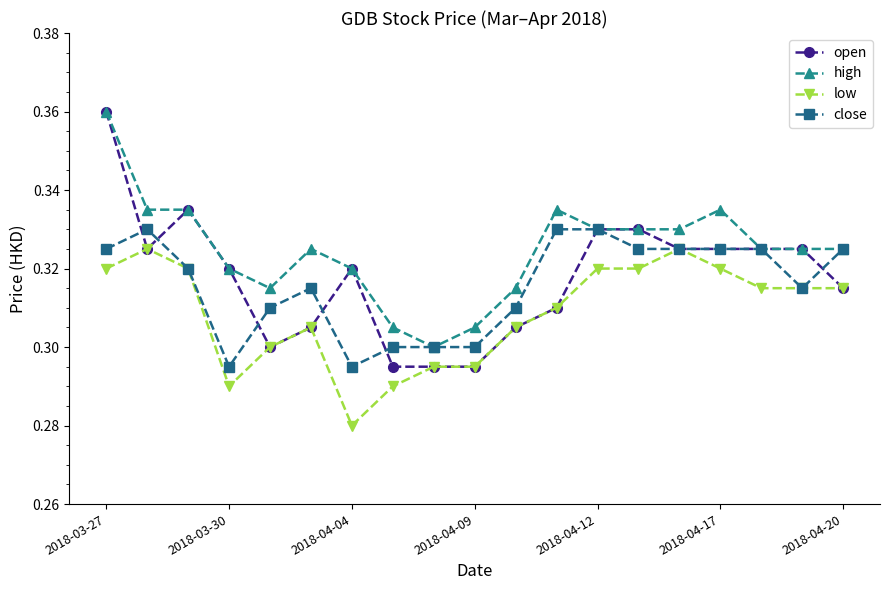

Which series has the widest spread of values?

open